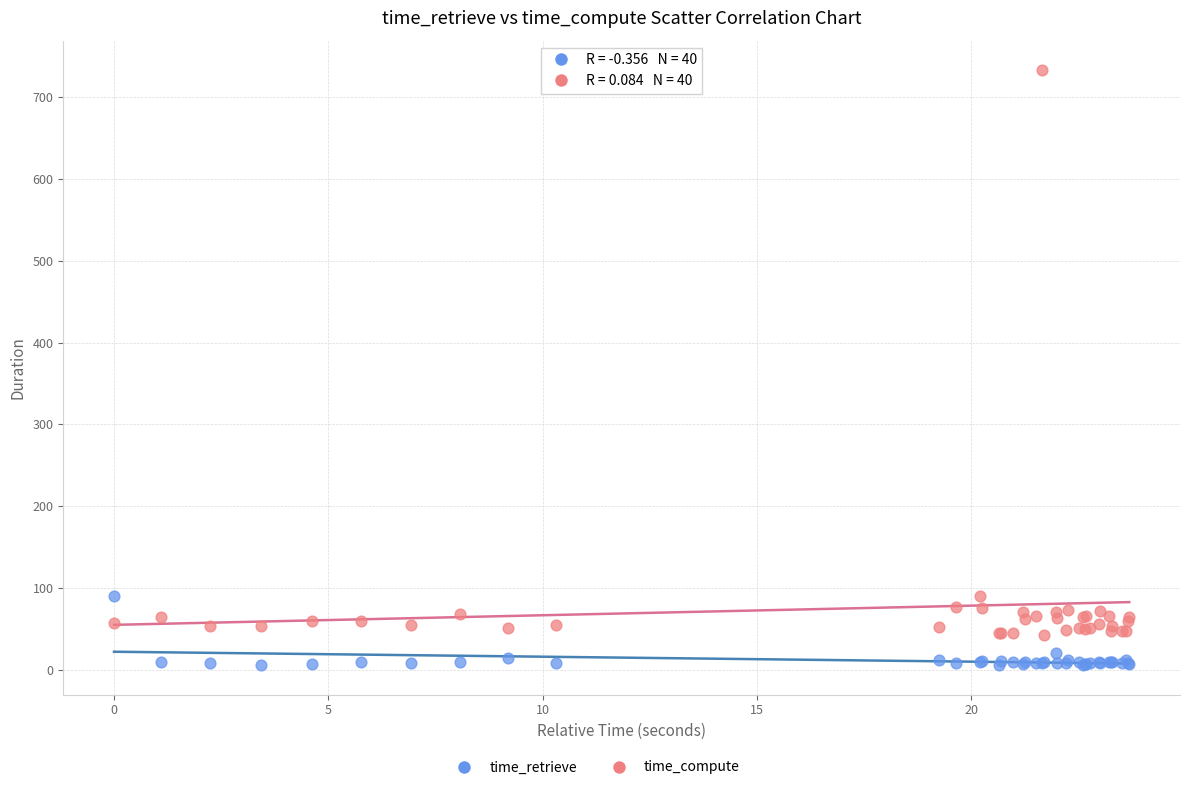

What is the X range (max minus min) for the scatter plot?

23.7